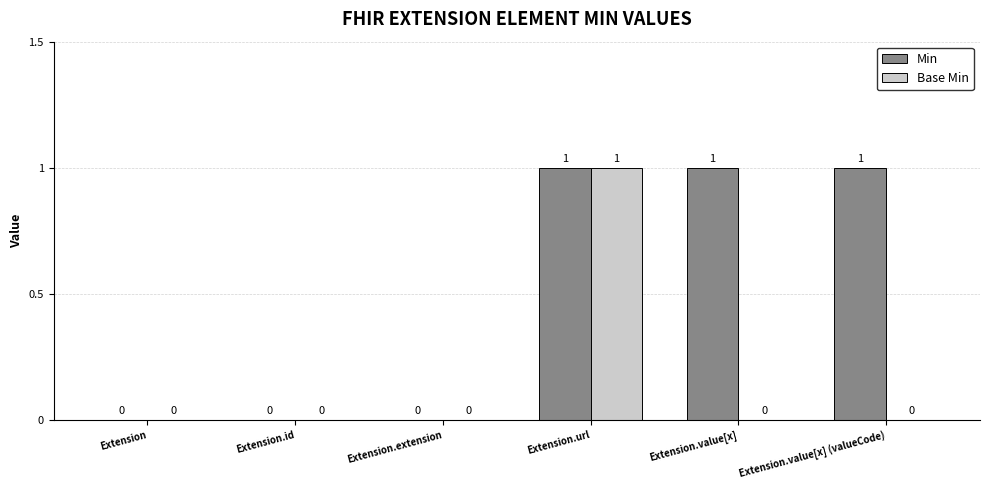

Which series has the largest total across all categories?

Min